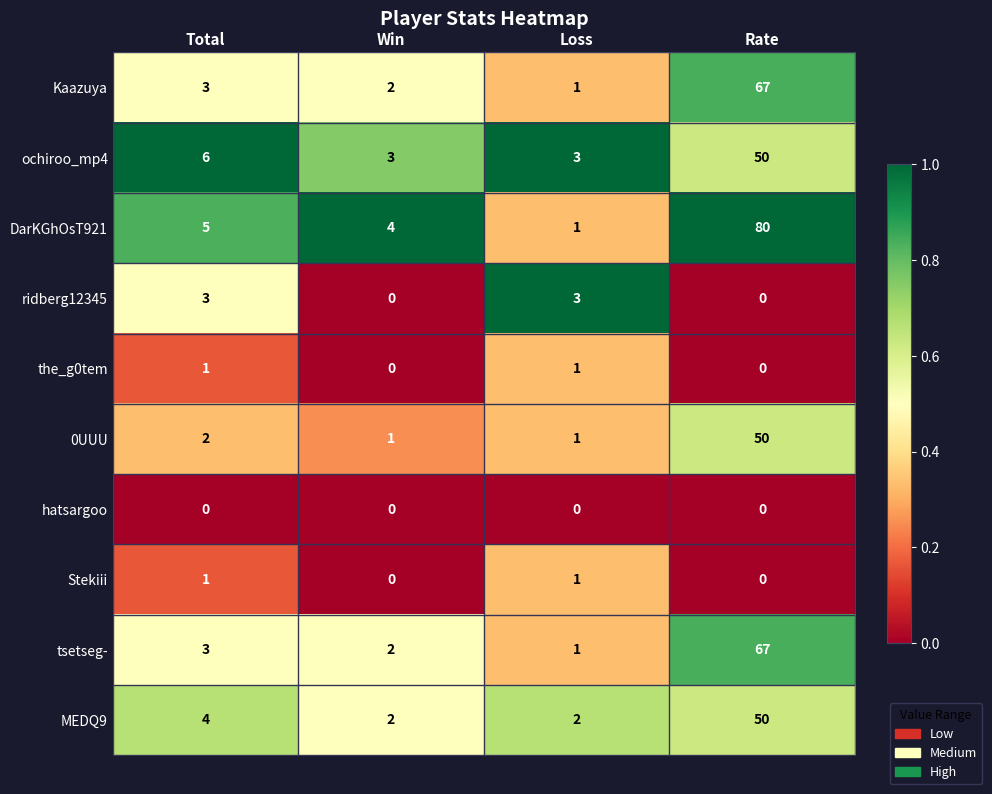

Which series has the largest range (max minus min)?

DarKGhOsT921